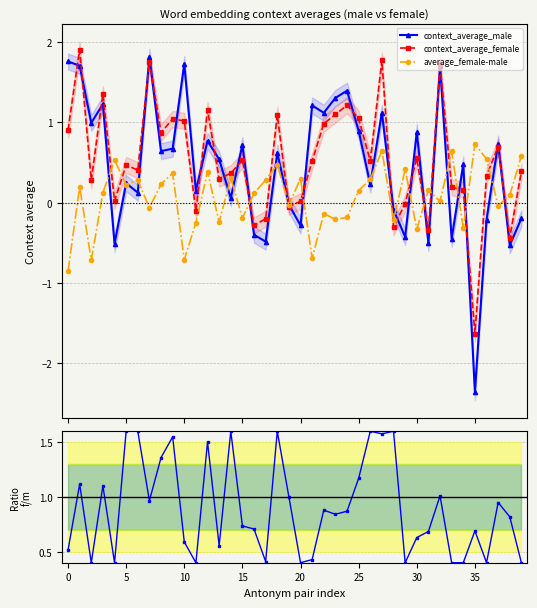

What is the average value of the context_average_female series?

0.5